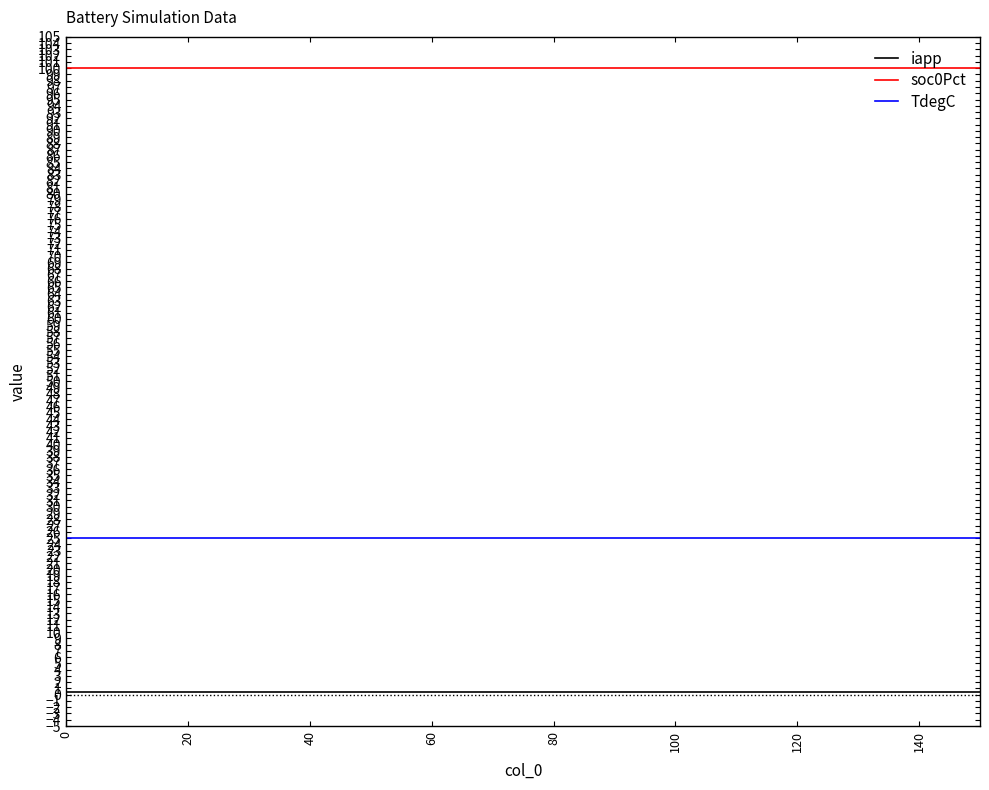

What is the minimum value for iapp?

0.5